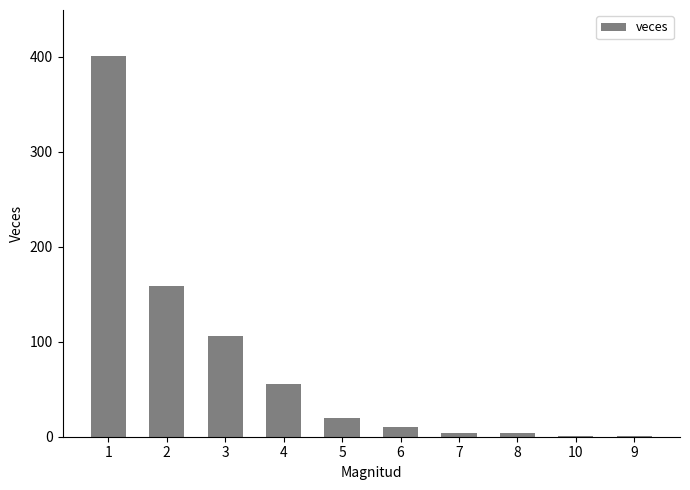

Reading left to right, what are all the values shown in this chart?

1=401	2=159	3=106	4=55	5=20	6=10	7=4	8=4	10=1	9=1